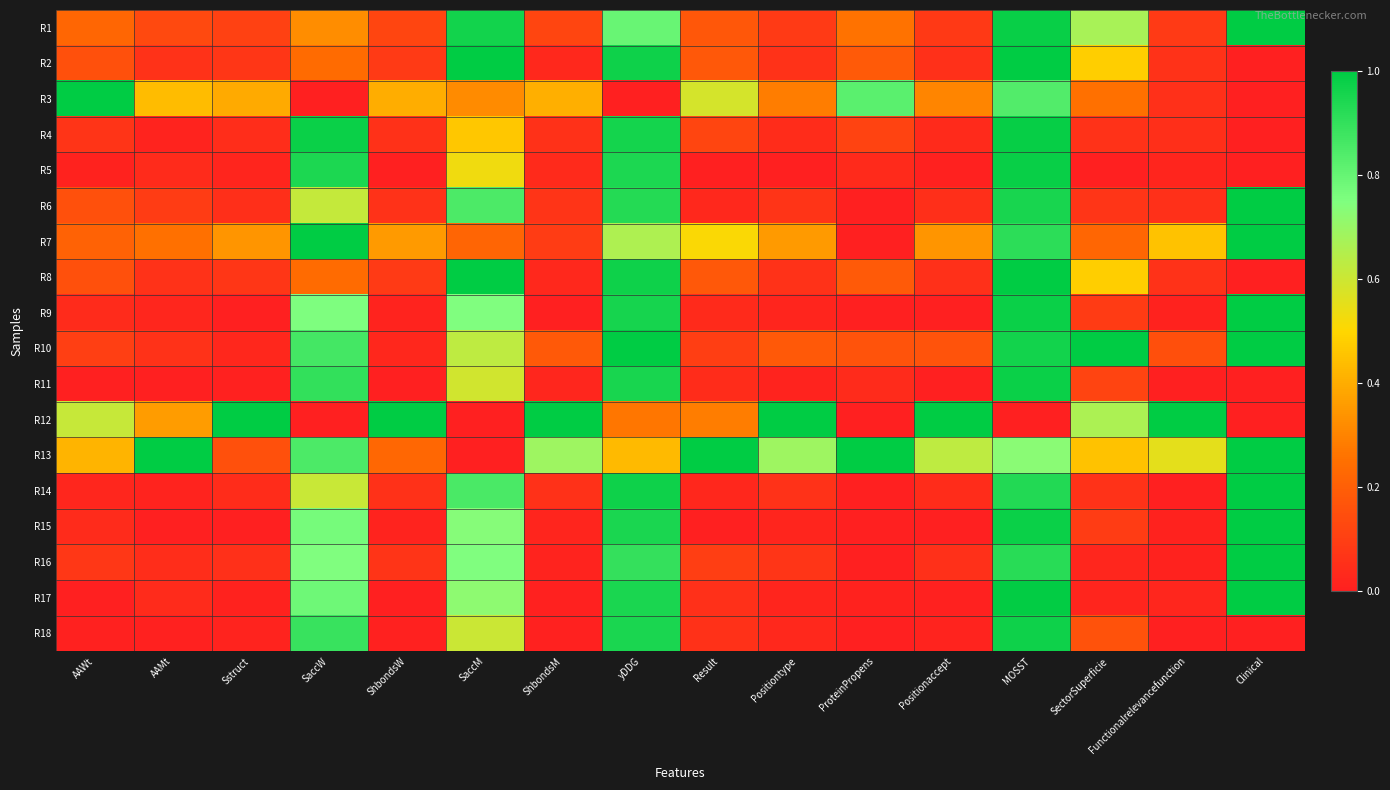

Reading left to right, what are all the values shown in this chart?

R1: AAWt=0.2	AAMt=0.1	Sstruct=0.1	SaccW=0.3	ShbondsW=0.1	SaccM=1.0	ShbondsM=0.1	yDDG=0.8	Result=0.2	Positiontype=0.1	ProteinPropens=0.3	Positionaccept=0.1	MOSST=1.0	SectorSuperficie=0.7	Functionalrelevancefunction=0.1	Clinical=1.0
R2: AAWt=0.2	AAMt=0.1	Sstruct=0.1	SaccW=0.2	ShbondsW=0.1	SaccM=1.0	ShbondsM=0.0	yDDG=1.0	Result=0.2	Positiontype=0.1	ProteinPropens=0.2	Positionaccept=0.1	MOSST=1.0	SectorSuperficie=0.5	Functionalrelevancefunction=0.1	Clinical=0.0
R3: AAWt=1.0	AAMt=0.4	Sstruct=0.4	SaccW=0.0	ShbondsW=0.4	SaccM=0.3	ShbondsM=0.4	yDDG=0.0	Result=0.6	Positiontype=0.3	ProteinPropens=0.8	Positionaccept=0.3	MOSST=0.8	SectorSuperficie=0.3	Functionalrelevancefunction=0.1	Clinical=0.0
R4: AAWt=0.1	AAMt=0.0	Sstruct=0.0	SaccW=1.0	ShbondsW=0.1	SaccM=0.5	ShbondsM=0.1	yDDG=1.0	Result=0.1	Positiontype=0.0	ProteinPropens=0.1	Positionaccept=0.0	MOSST=1.0	SectorSuperficie=0.1	Functionalrelevancefunction=0.1	Clinical=0.0
R5: AAWt=0.0	AAMt=0.0	Sstruct=0.0	SaccW=0.9	ShbondsW=0.0	SaccM=0.5	ShbondsM=0.0	yDDG=0.9	Result=0.0	Positiontype=0.0	ProteinPropens=0.0	Positionaccept=0.0	MOSST=1.0	SectorSuperficie=0.0	Functionalrelevancefunction=0.0	Clinical=0.0
R6: AAWt=0.2	AAMt=0.1	Sstruct=0.0	SaccW=0.6	ShbondsW=0.1	SaccM=0.8	ShbondsM=0.1	yDDG=0.9	Result=0.0	Positiontype=0.1	ProteinPropens=0.0	Positionaccept=0.0	MOSST=1.0	SectorSuperficie=0.1	Functionalrelevancefunction=0.1	Clinical=1.0
R7: AAWt=0.2	AAMt=0.3	Sstruct=0.3	SaccW=1.0	ShbondsW=0.4	SaccM=0.2	ShbondsM=0.1	yDDG=0.7	Result=0.5	Positiontype=0.4	ProteinPropens=0.0	Positionaccept=0.3	MOSST=0.9	SectorSuperficie=0.2	Functionalrelevancefunction=0.5	Clinical=1.0
R8: AAWt=0.2	AAMt=0.1	Sstruct=0.1	SaccW=0.2	ShbondsW=0.1	SaccM=1.0	ShbondsM=0.0	yDDG=1.0	Result=0.2	Positiontype=0.1	ProteinPropens=0.2	Positionaccept=0.1	MOSST=1.0	SectorSuperficie=0.5	Functionalrelevancefunction=0.1	Clinical=0.0
R9: AAWt=0.0	AAMt=0.0	Sstruct=0.0	SaccW=0.8	ShbondsW=0.0	SaccM=0.7	ShbondsM=0.0	yDDG=1.0	Result=0.0	Positiontype=0.0	ProteinPropens=0.0	Positionaccept=0.0	MOSST=1.0	SectorSuperficie=0.1	Functionalrelevancefunction=0.0	Clinical=1.0
R10: AAWt=0.1	AAMt=0.1	Sstruct=0.0	SaccW=0.9	ShbondsW=0.0	SaccM=0.6	ShbondsM=0.2	yDDG=1.0	Result=0.1	Positiontype=0.2	ProteinPropens=0.2	Positionaccept=0.2	MOSST=1.0	SectorSuperficie=1.0	Functionalrelevancefunction=0.1	Clinical=1.0
R11: AAWt=0.0	AAMt=0.0	Sstruct=0.0	SaccW=0.9	ShbondsW=0.0	SaccM=0.6	ShbondsM=0.0	yDDG=1.0	Result=0.0	Positiontype=0.0	ProteinPropens=0.0	Positionaccept=0.0	MOSST=1.0	SectorSuperficie=0.1	Functionalrelevancefunction=0.0	Clinical=0.0
R12: AAWt=0.6	AAMt=0.4	Sstruct=1.0	SaccW=0.0	ShbondsW=1.0	SaccM=0.0	ShbondsM=1.0	yDDG=0.3	Result=0.3	Positiontype=1.0	ProteinPropens=0.0	Positionaccept=1.0	MOSST=0.0	SectorSuperficie=0.7	Functionalrelevancefunction=1.0	Clinical=0.0
R13: AAWt=0.4	AAMt=1.0	Sstruct=0.2	SaccW=0.8	ShbondsW=0.2	SaccM=0.0	ShbondsM=0.7	yDDG=0.4	Result=1.0	Positiontype=0.7	ProteinPropens=1.0	Positionaccept=0.6	MOSST=0.7	SectorSuperficie=0.4	Functionalrelevancefunction=0.6	Clinical=1.0
R14: AAWt=0.0	AAMt=0.0	Sstruct=0.0	SaccW=0.6	ShbondsW=0.1	SaccM=0.9	ShbondsM=0.1	yDDG=1.0	Result=0.0	Positiontype=0.1	ProteinPropens=0.0	Positionaccept=0.0	MOSST=0.9	SectorSuperficie=0.1	Functionalrelevancefunction=0.0	Clinical=1.0
R15: AAWt=0.0	AAMt=0.0	Sstruct=0.0	SaccW=0.8	ShbondsW=0.0	SaccM=0.7	ShbondsM=0.0	yDDG=0.9	Result=0.0	Positiontype=0.0	ProteinPropens=0.0	Positionaccept=0.0	MOSST=1.0	SectorSuperficie=0.1	Functionalrelevancefunction=0.0	Clinical=1.0
R16: AAWt=0.1	AAMt=0.0	Sstruct=0.1	SaccW=0.7	ShbondsW=0.1	SaccM=0.7	ShbondsM=0.0	yDDG=0.9	Result=0.1	Positiontype=0.1	ProteinPropens=0.0	Positionaccept=0.1	MOSST=0.9	SectorSuperficie=0.0	Functionalrelevancefunction=0.0	Clinical=1.0
R17: AAWt=0.0	AAMt=0.0	Sstruct=0.0	SaccW=0.8	ShbondsW=0.0	SaccM=0.7	ShbondsM=0.0	yDDG=0.9	Result=0.1	Positiontype=0.0	ProteinPropens=0.0	Positionaccept=0.0	MOSST=1.0	SectorSuperficie=0.0	Functionalrelevancefunction=0.0	Clinical=1.0
R18: AAWt=0.0	AAMt=0.0	Sstruct=0.0	SaccW=0.9	ShbondsW=0.0	SaccM=0.6	ShbondsM=0.0	yDDG=0.9	Result=0.1	Positiontype=0.0	ProteinPropens=0.0	Positionaccept=0.0	MOSST=1.0	SectorSuperficie=0.2	Functionalrelevancefunction=0.0	Clinical=0.0